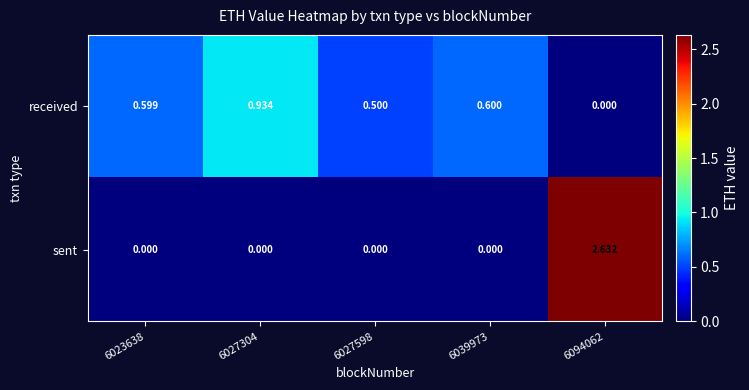

Which series has the widest spread of values?

sent